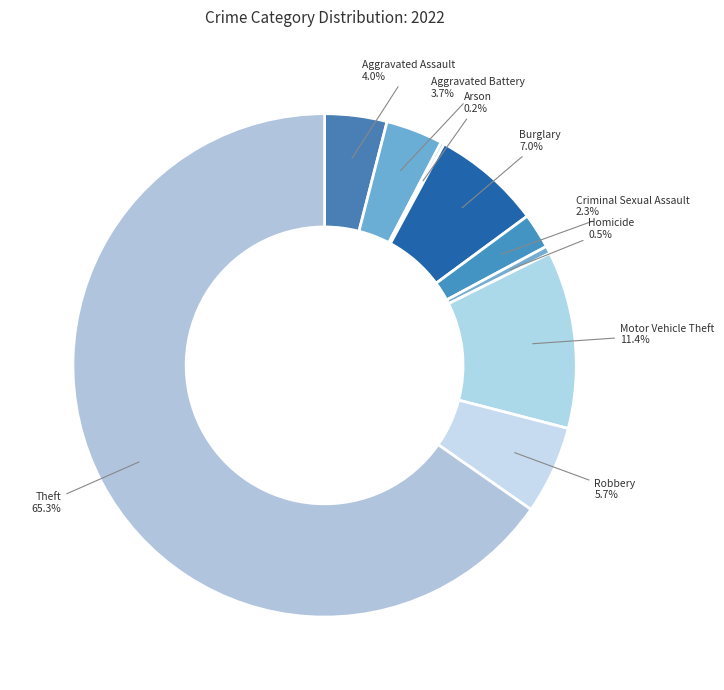

Which category has the biggest portion of the pie?

Theft